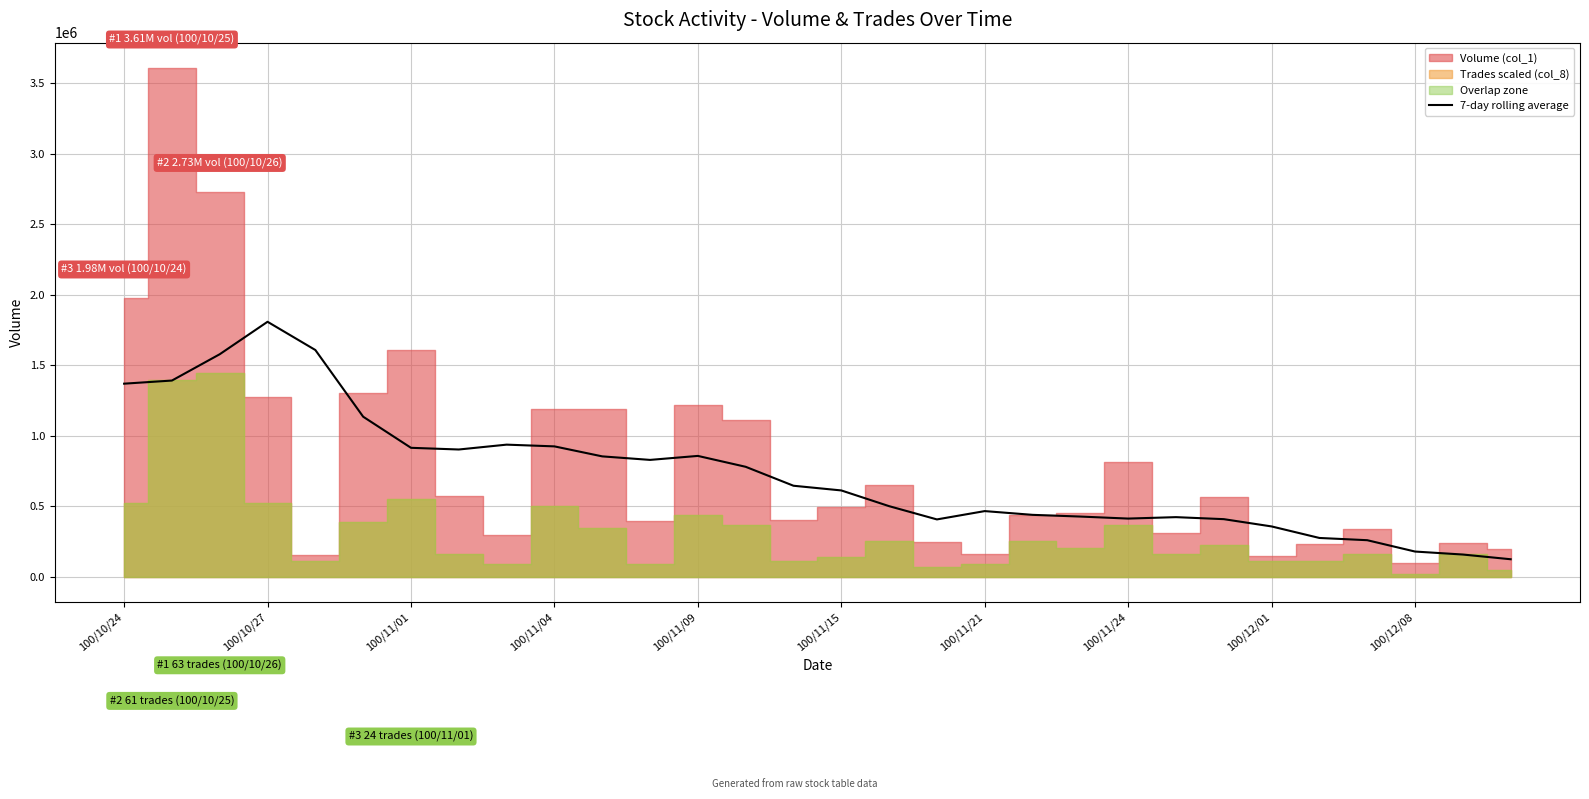

At which category does the chart reach its minimum across all series?

29